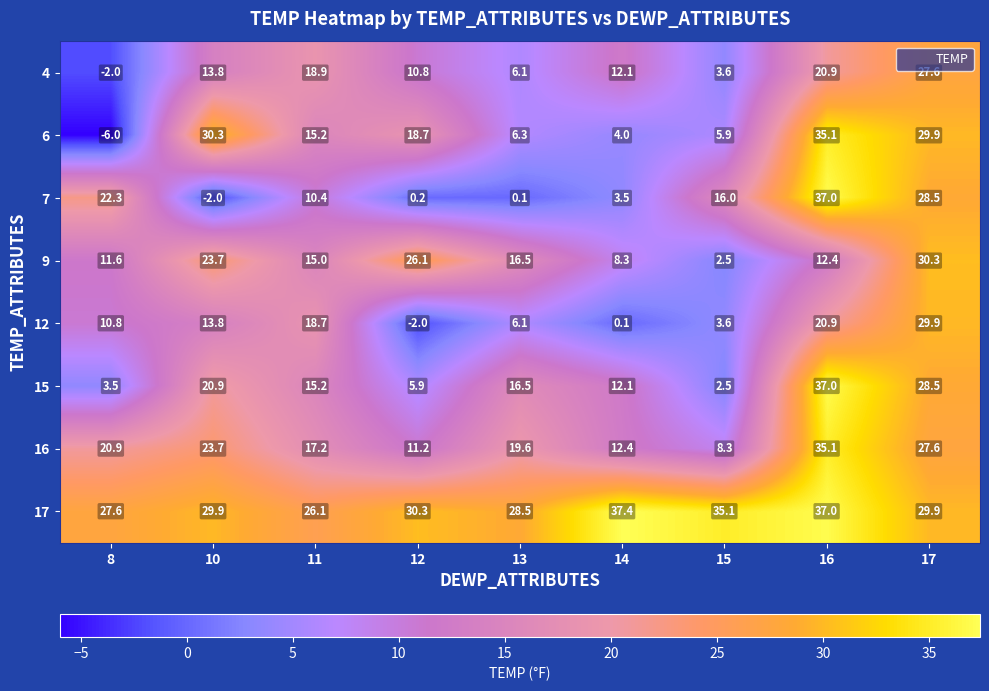

What is the difference between the second highest and minimum values in the 12 series?

22.9